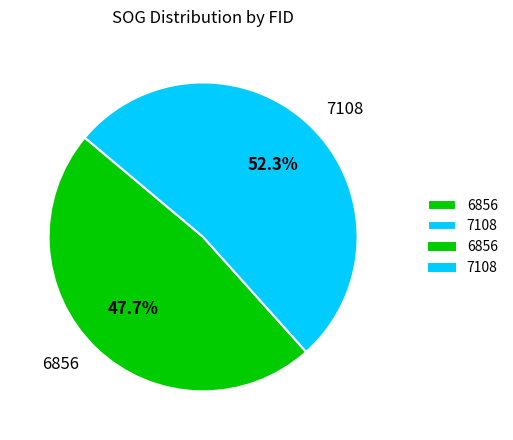

What is the ratio of the value at 7108 to the value at 6856?

1.1